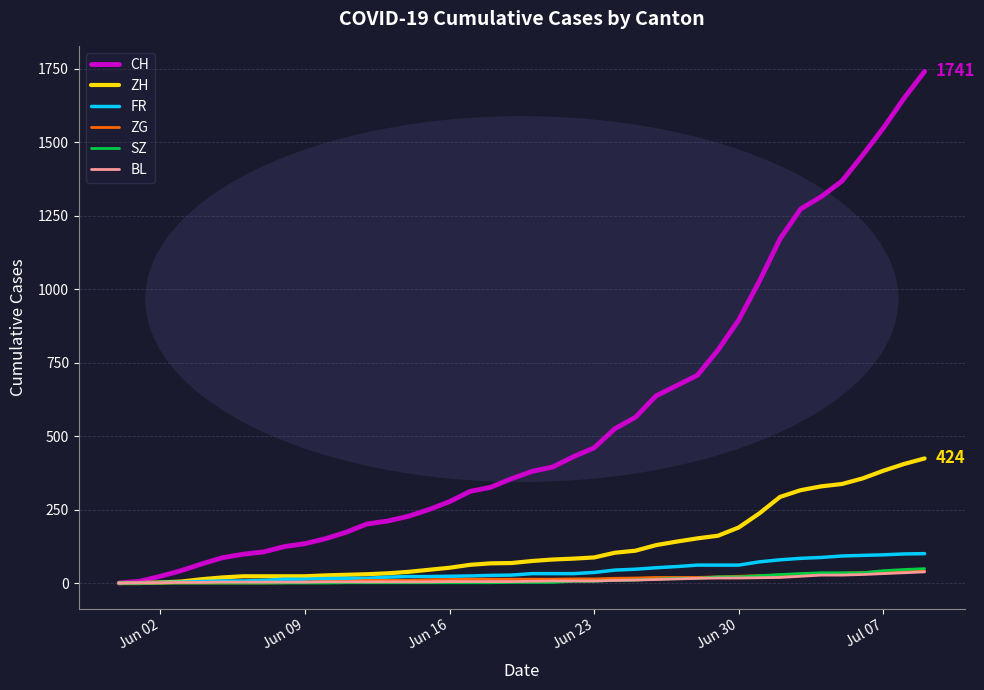

Which series has the largest range (max minus min)?

CH